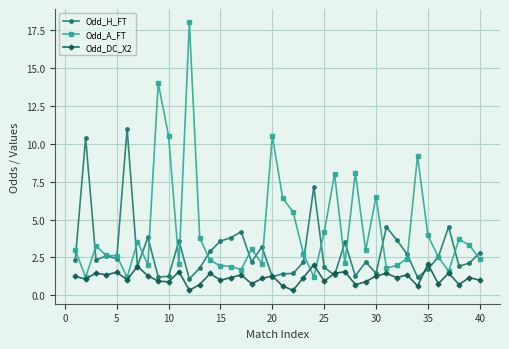

Which series has the widest spread of values?

Odd_A_FT